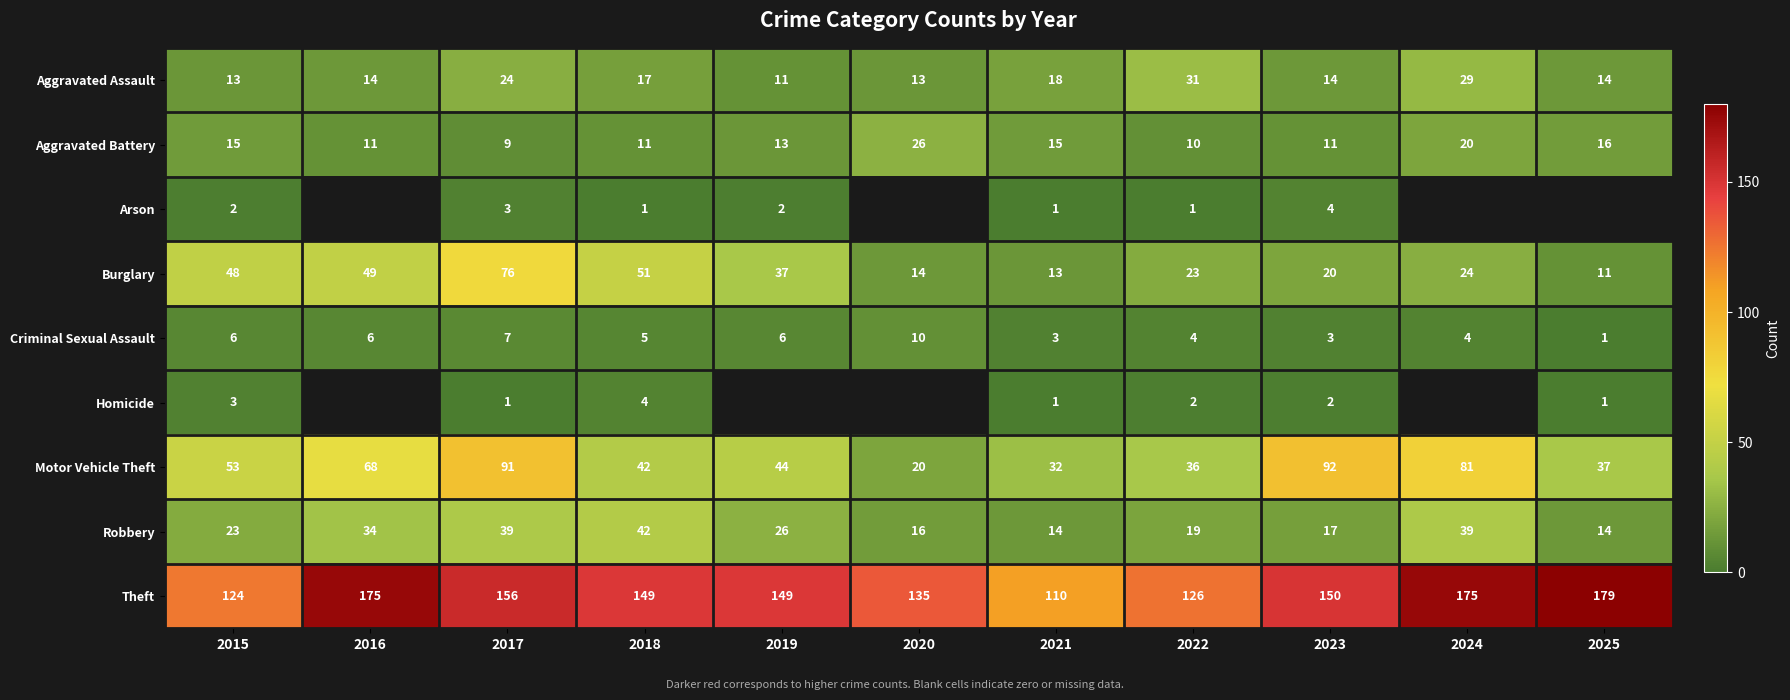

What is the difference between the second highest and minimum values in the Criminal Sexual Assault series?

6